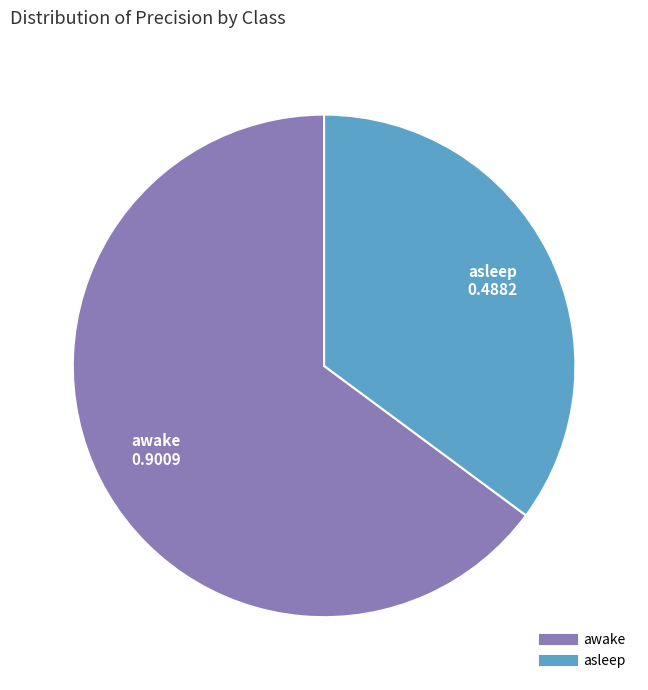

True or false: awake accounts for 51% of the total.

False